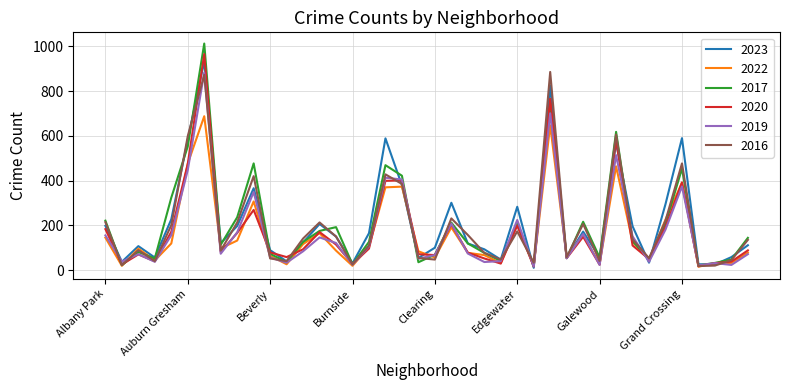

Which series has the largest range (max minus min)?

2017